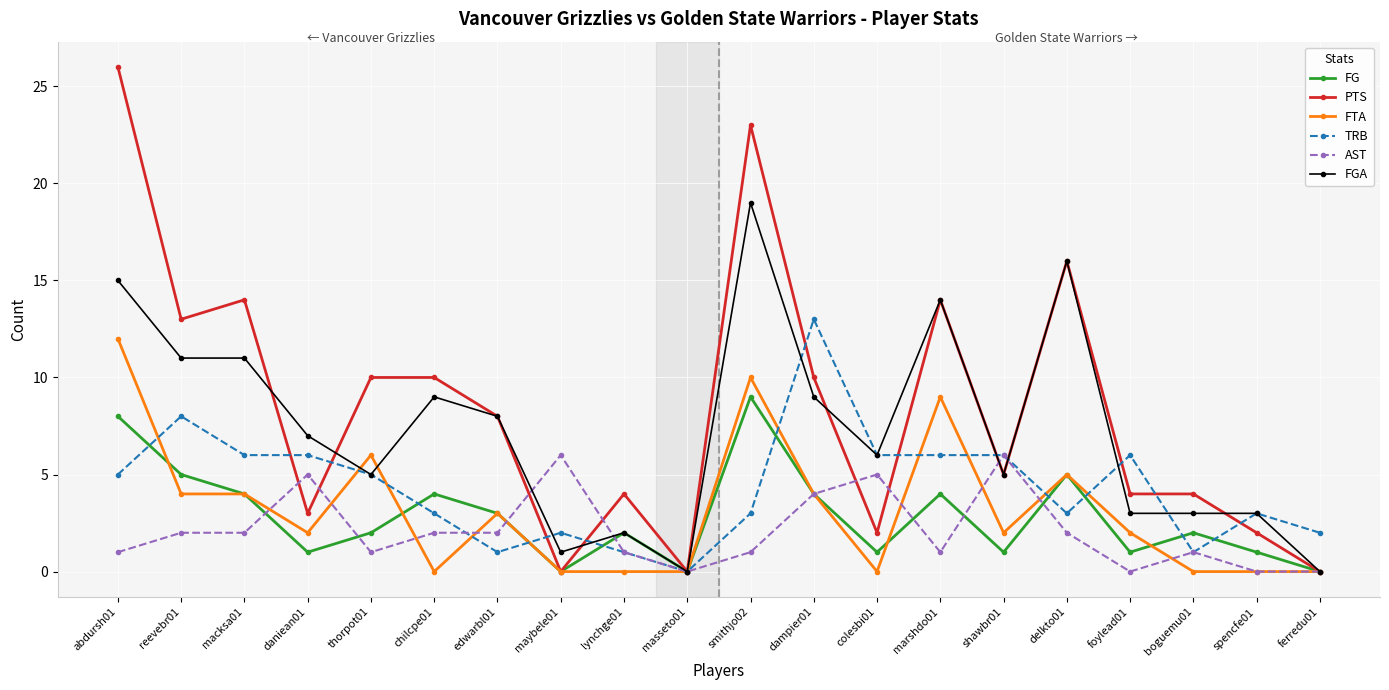

Count the number of data series in this chart.

6